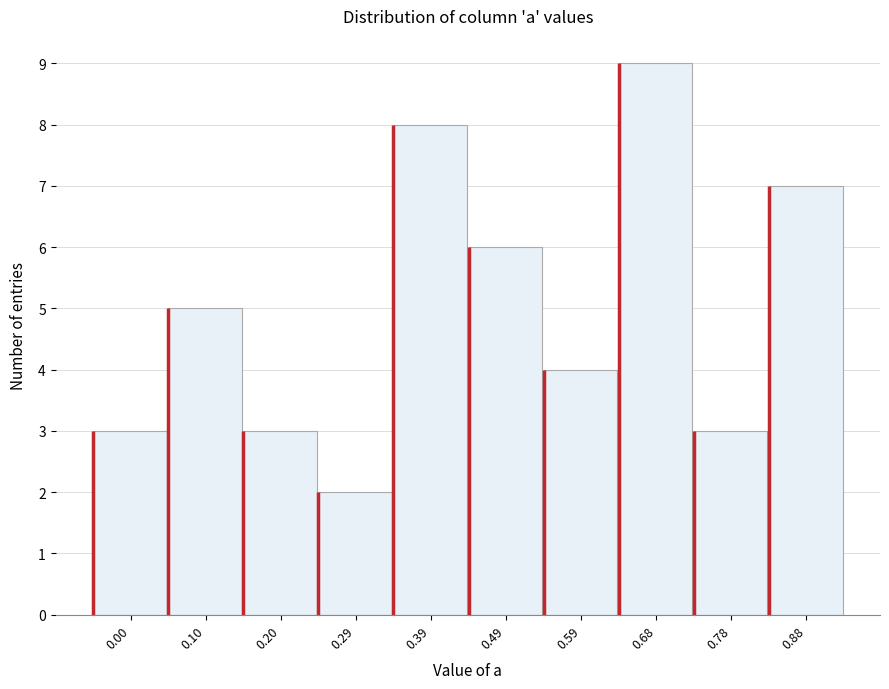

Reading left to right, what are all the values shown in this chart?

0.00=3	0.10=5	0.20=3	0.29=2	0.39=8	0.49=6	0.59=4	0.68=9	0.78=3	0.88=7